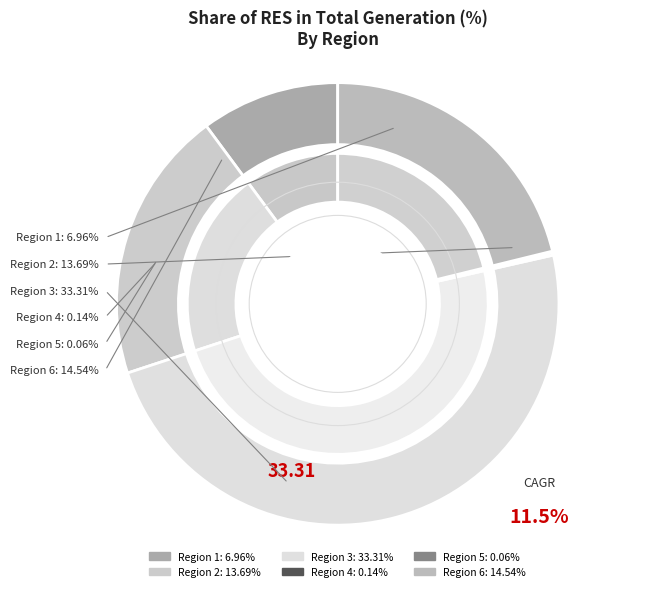

How many segments does this pie chart have?

6